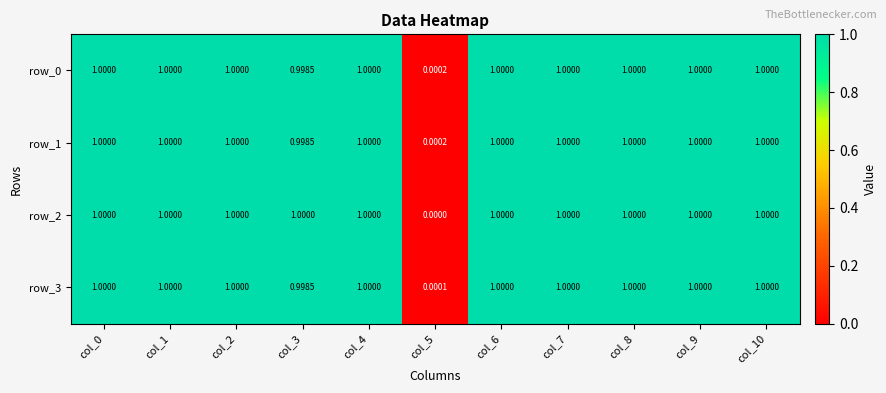

List the series in order of their peak value, highest first.

row_0, row_1, row_2, row_3